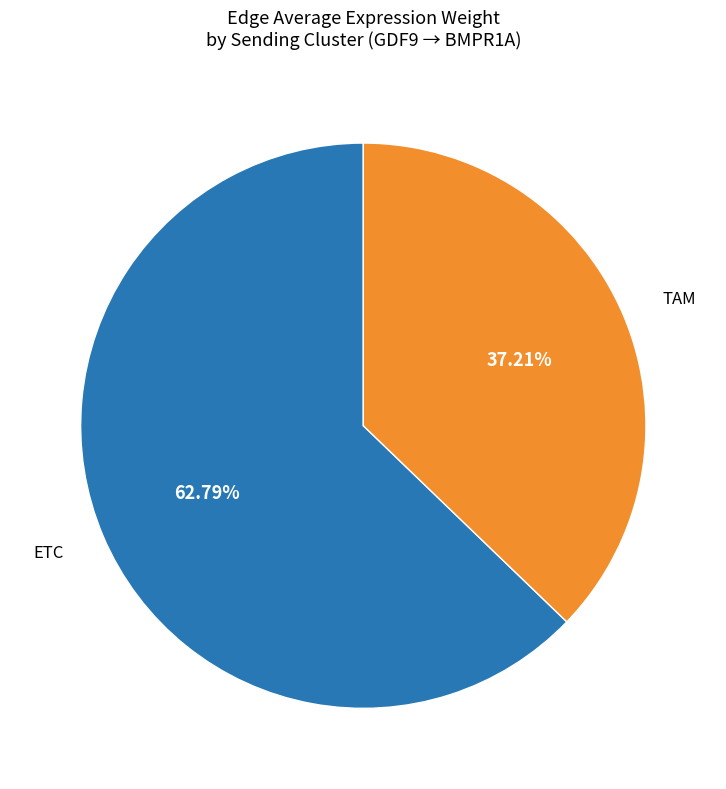

How many segments does this pie chart have?

2